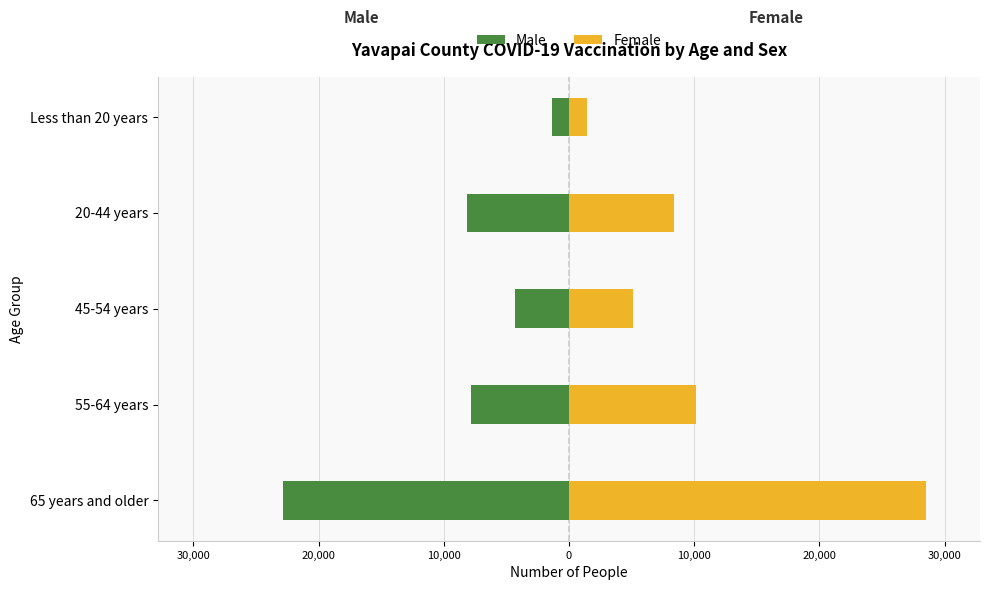

What is the value of the Male bar at the 5th from the left?

-1352